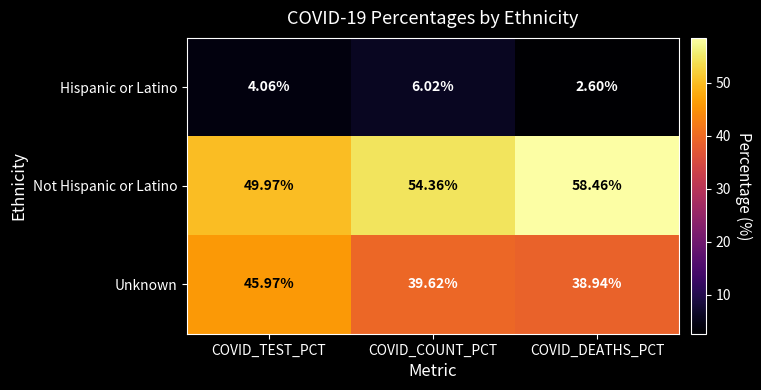

Which series has the largest total across all categories?

Not Hispanic or Latino